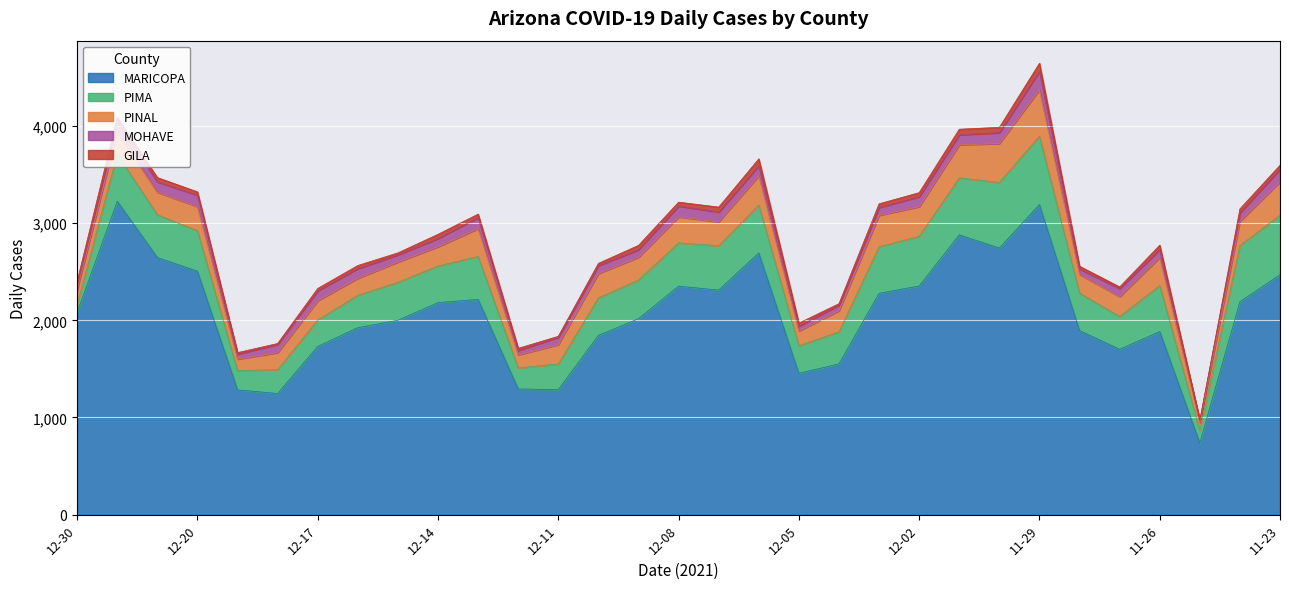

Is it true that cases_PIMA equals 334 at 12-16?

True